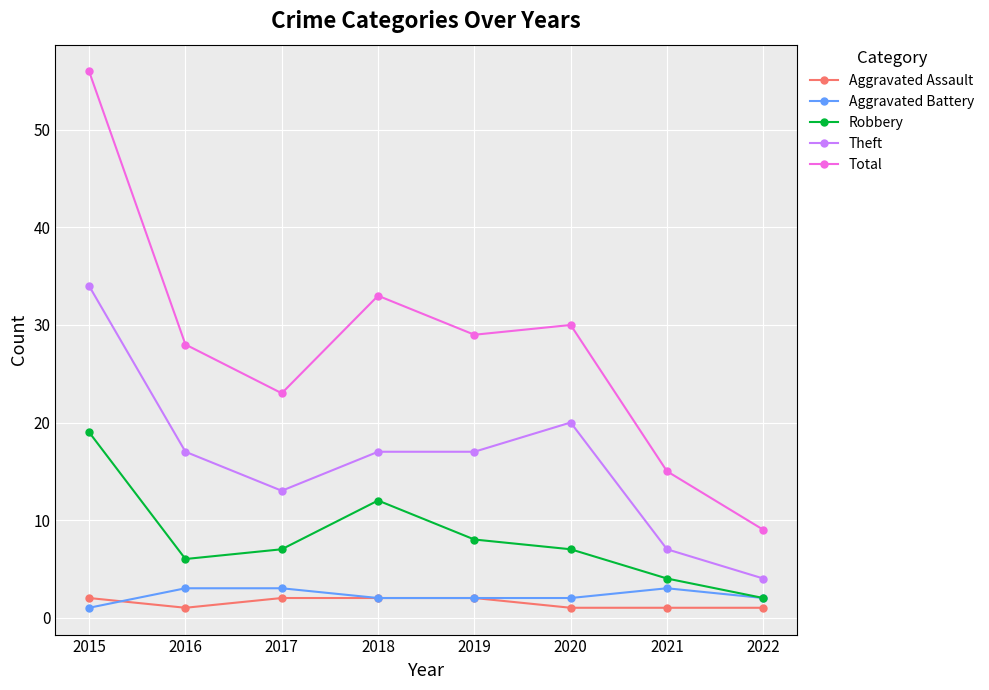

At which category does Total reach its first local valley?

2017